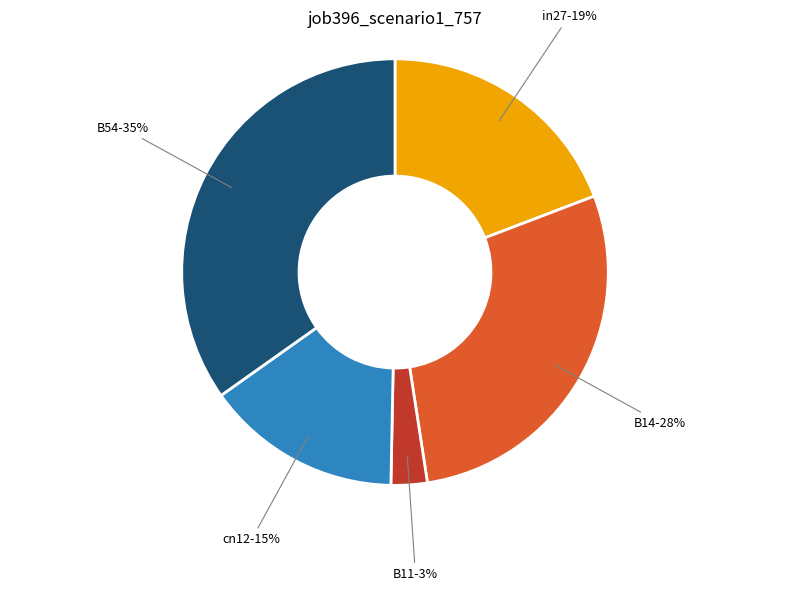

To the nearest percent, what is the average slice percentage?

20%